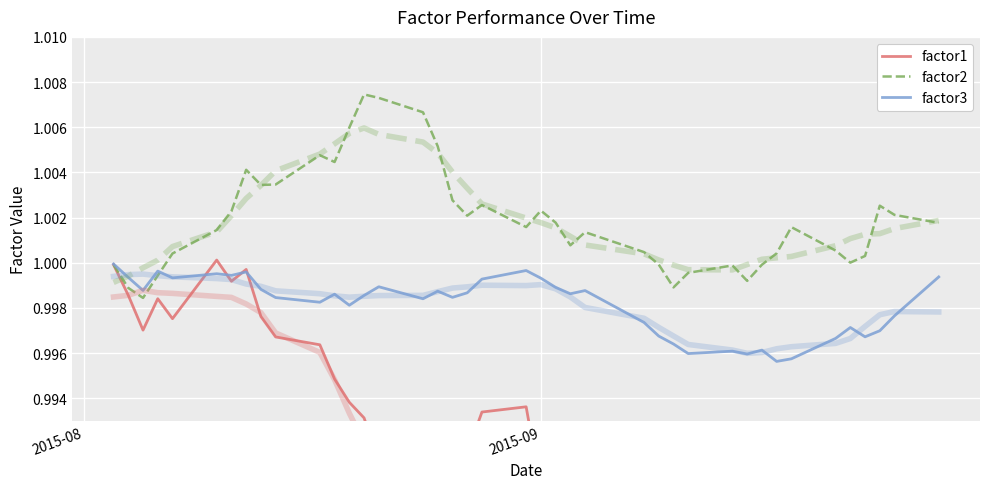

How many interior local peaks does the factor3 series have?

11